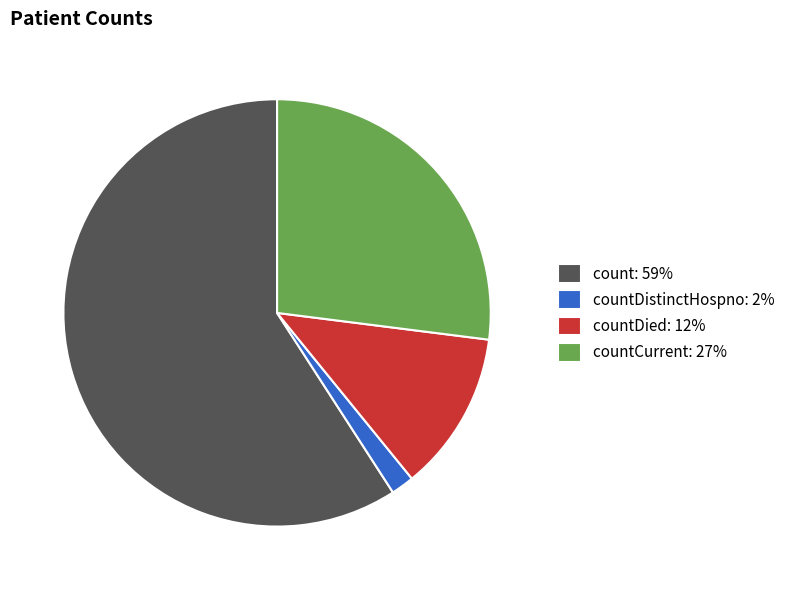

Which category has the smallest portion of the pie?

countDistinctHospno: 2%